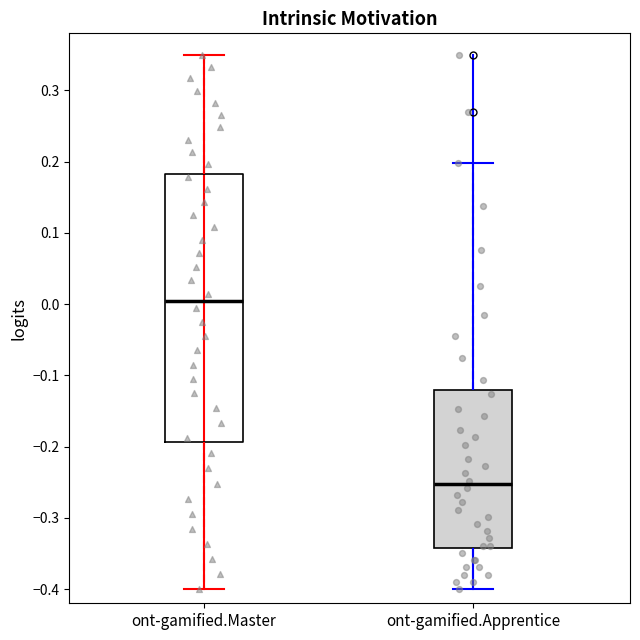

Which box has the lowest median line?

ont-gamified.Apprentice